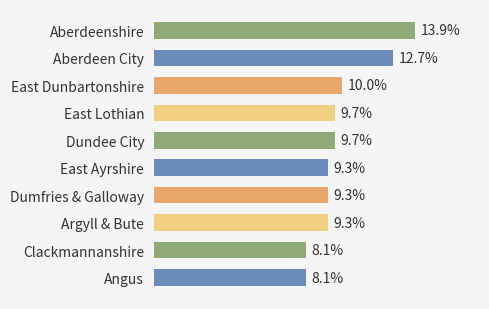

Which has a higher value, Angus or Aberdeen City?

Aberdeen City